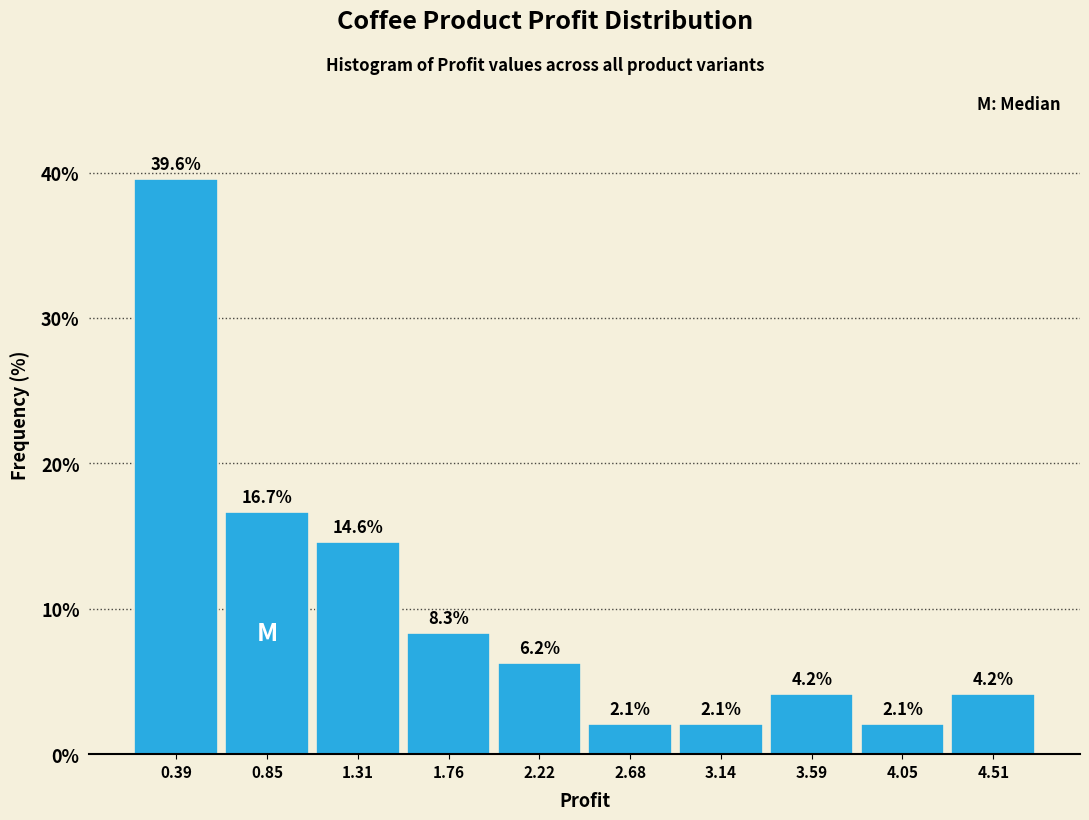

Reading left to right, transcribe this chart: for each bar, give the range it covers on the x-axis and its height. The bar edges are not printed on the chart, so give them approximately, as read against the axis.

0.15 to 0.60: 39.6
0.60 to 1.10: 16.7
1.10 to 1.55: 14.6
1.55 to 2.00: 8.3
2.00 to 2.45: 6.2
2.45 to 2.90: 2.1
2.90 to 3.35: 2.1
3.35 to 3.80: 4.2
3.80 to 4.30: 2.1
4.30 to 4.75: 4.2